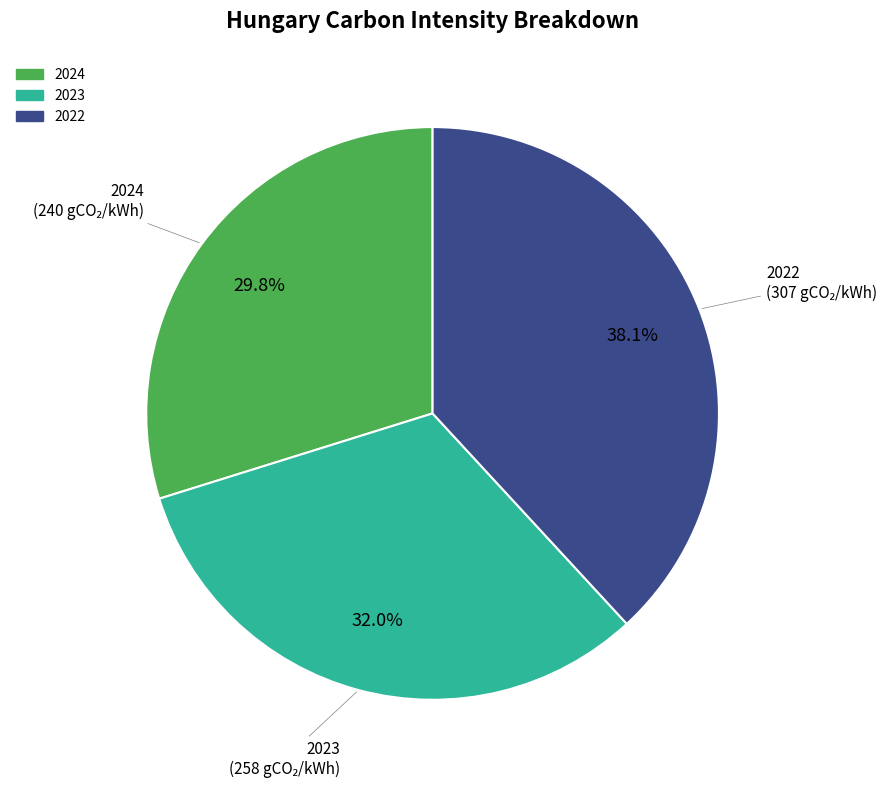

What is the largest slice in the pie chart?

2022